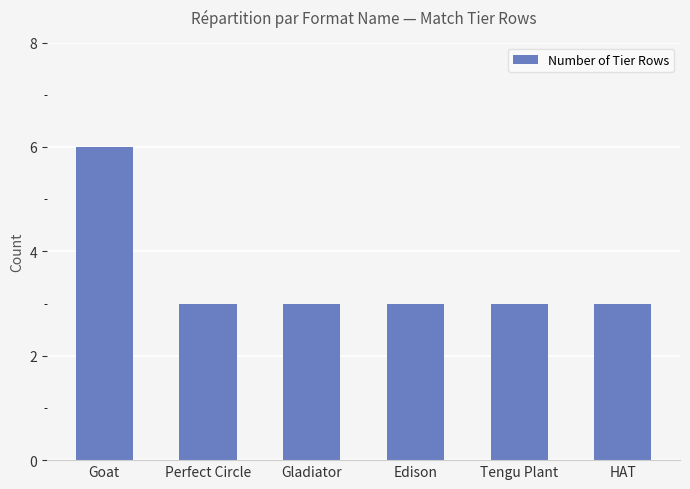

What is the label of the 4th bar from the left?

Edison